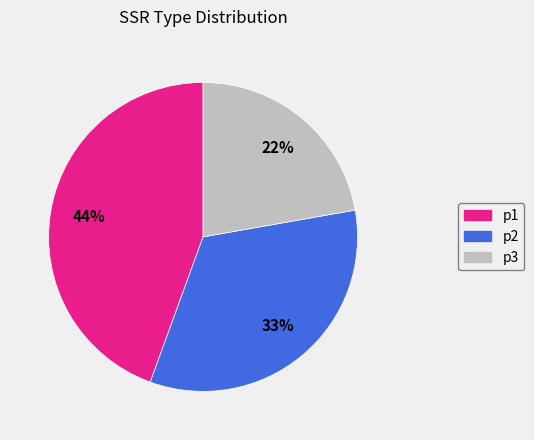

What percentage is the p3 slice, to the nearest percent?

22%